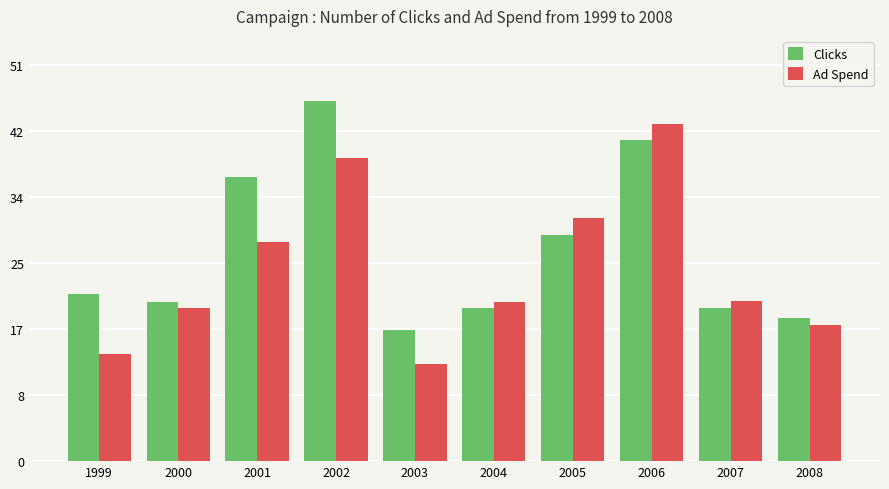

Reading left to right, transcribe all the data shown in this chart.

Clicks: 21370.7	20320.7	36394.6	46129.6	16790.3	19548.8	28911.8	41136.9	19643.3	18364.3
Ad Spend: 13768.7	19541.9	28089.4	38785.4	12436.1	20355.2	31160.5	43173.7	20521.5	17376.0